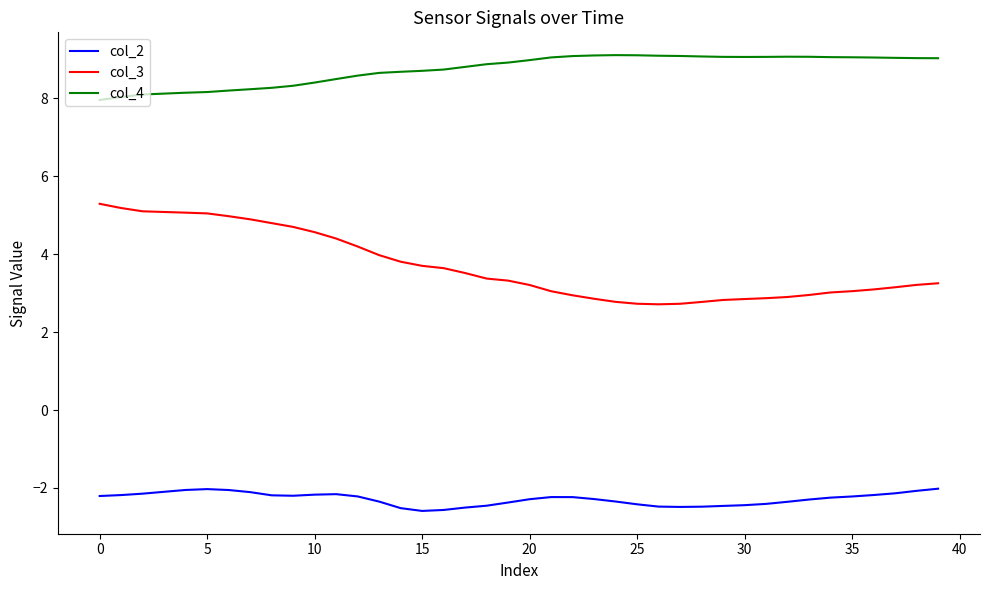

Count the number of categories in the chart.

40